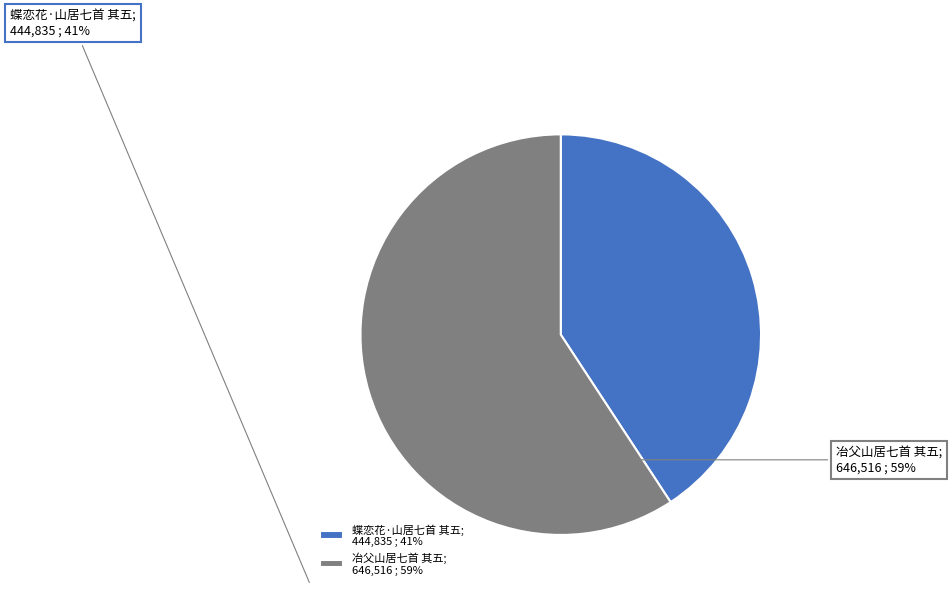

What is the change in value from 蝶恋花·山居七首 其五 to 冶父山居七首 其五?

+201681